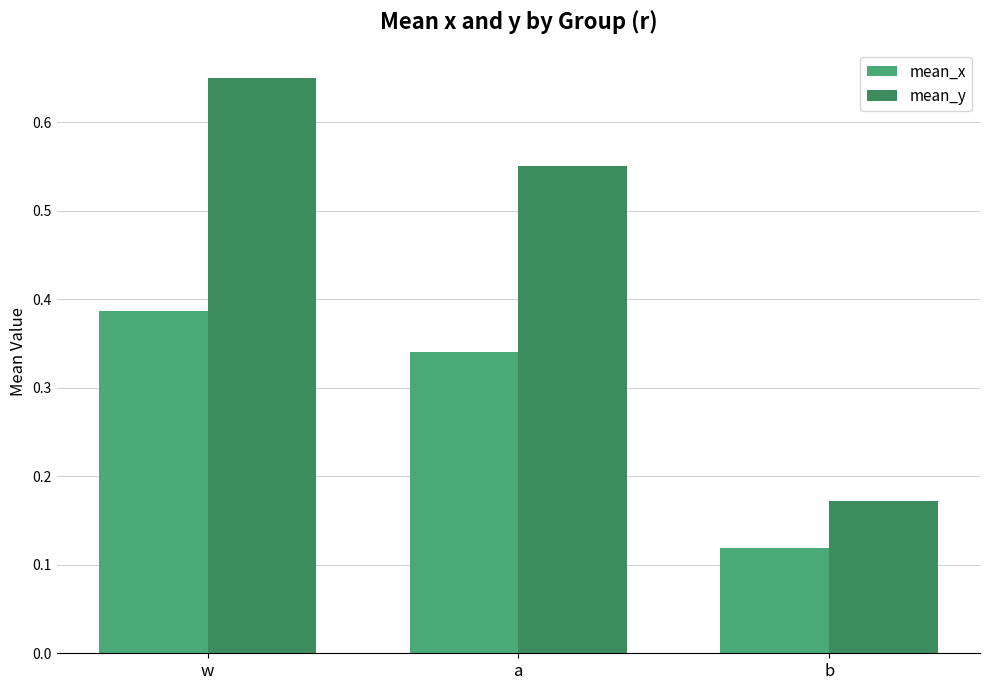

Which series changed the most between w and a?

mean_y